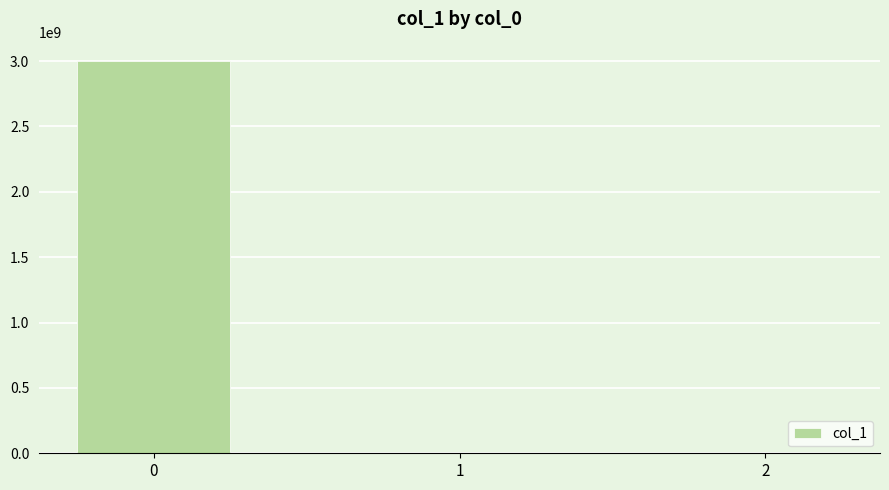

What is the sum of all values?

2998770562.6